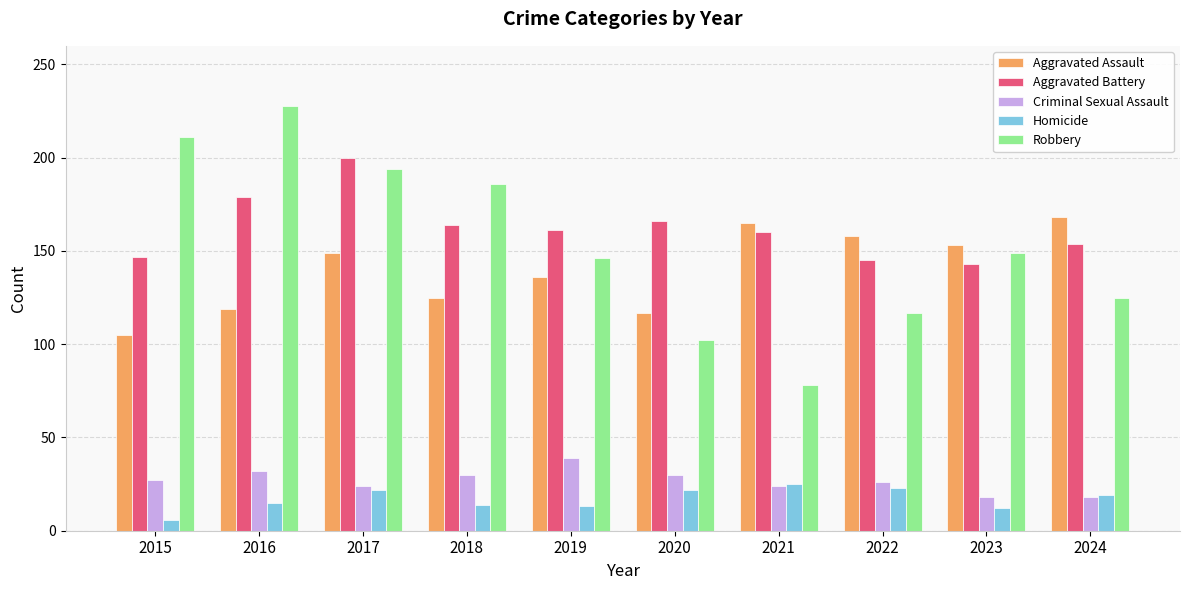

At which category is the sum across all series the highest?

2017